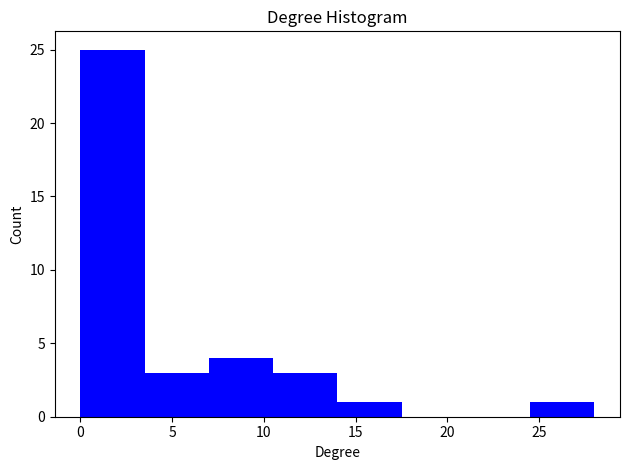

Reading left to right, list every bar in this chart as the range it spans on the x-axis followed by its height. The values are not printed on the chart, so give them approximately, as read against the axis.

0.0 to 3.5: 25
3.5 to 7.0: 3
7.0 to 10.5: 4
10.5 to 14.0: 3
14.0 to 17.5: 1
17.5 to 21.0: 0
21.0 to 24.5: 0
24.5 to 28.0: 1